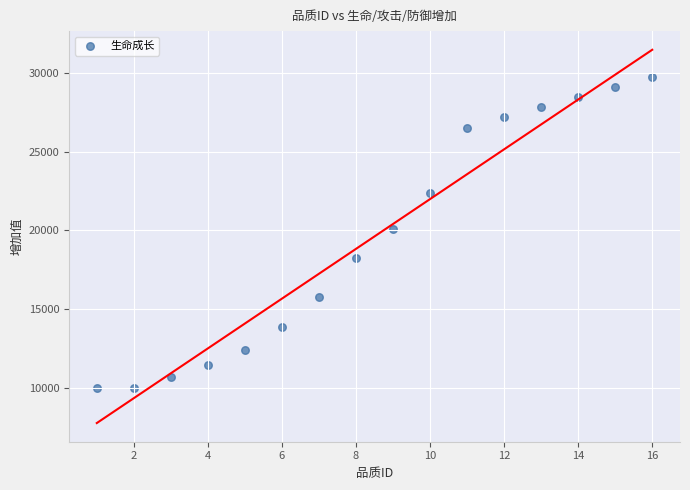

What is the range of Y values (max minus min)?

19763